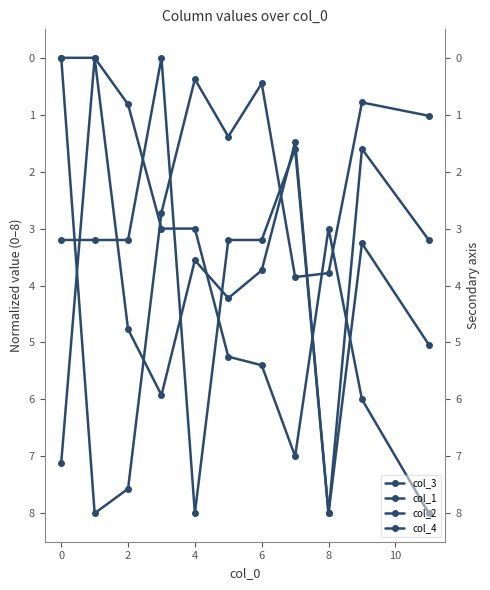

How many positive values does the col_2 series have?

9